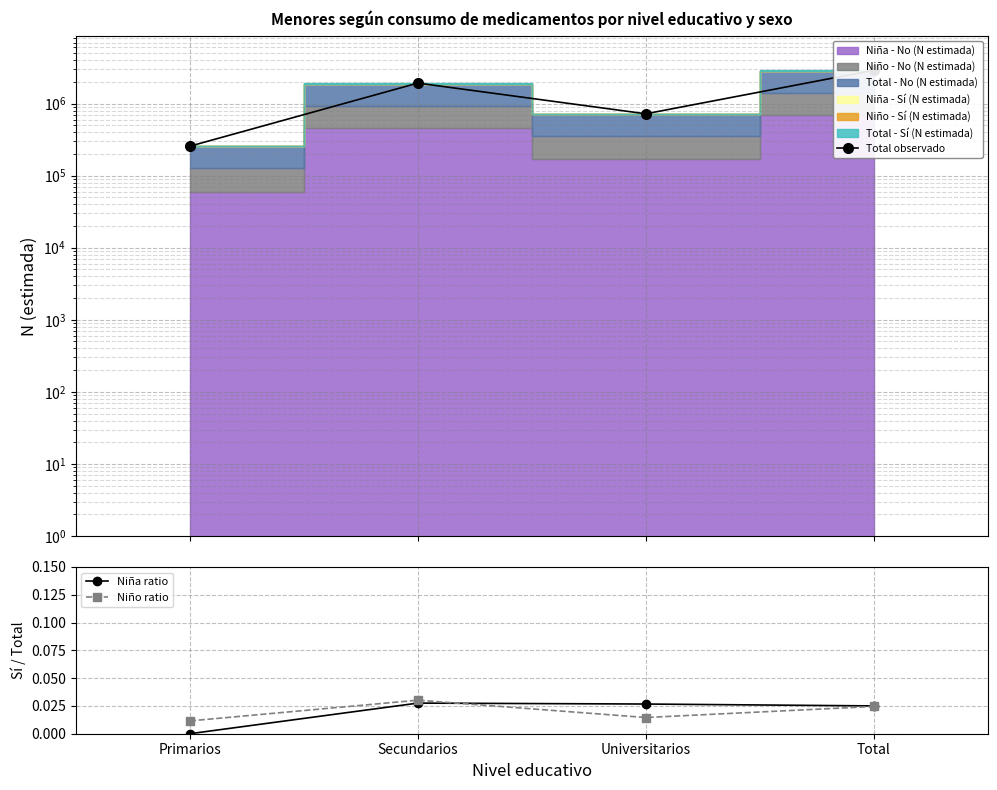

Which series has the widest spread of values?

Total observado